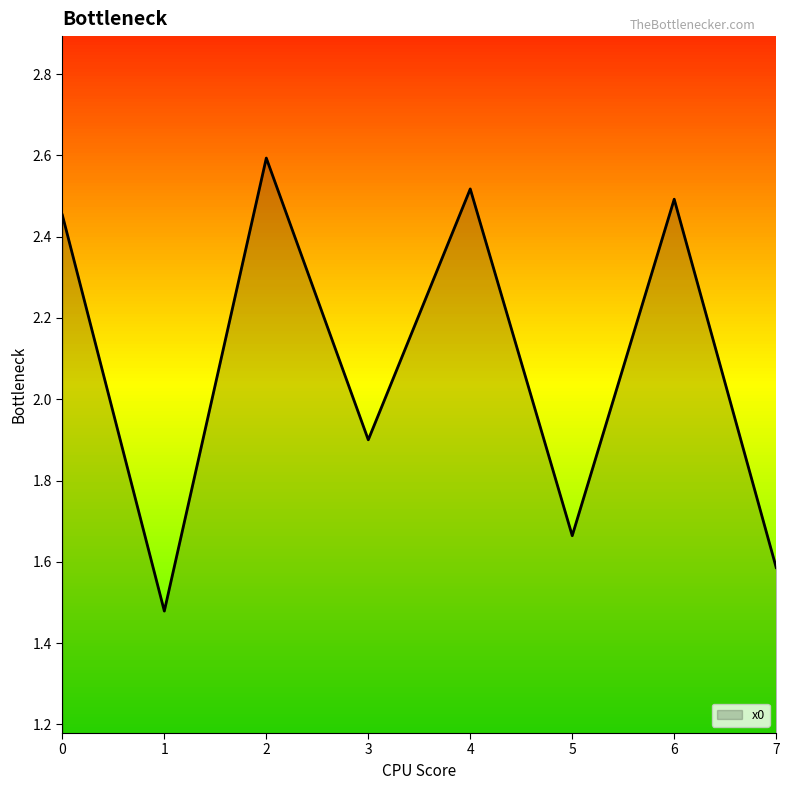

The chart shows a value of 2.5 at 7. True or false?

False